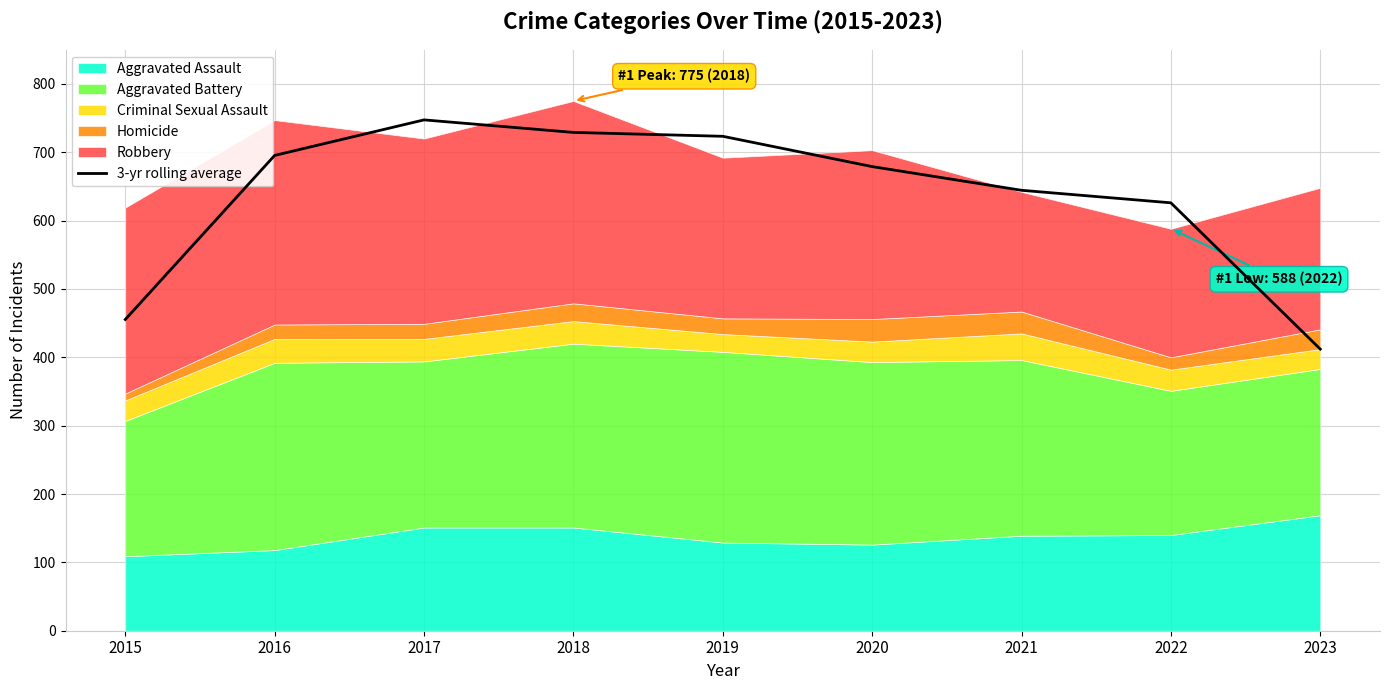

Reading left to right, transcribe all the data shown in this chart.

2015=455.3	2016=695.3	2017=747.3	2018=729.0	2019=723.3	2020=679.0	2021=644.3	2022=626.0	2023=412.0